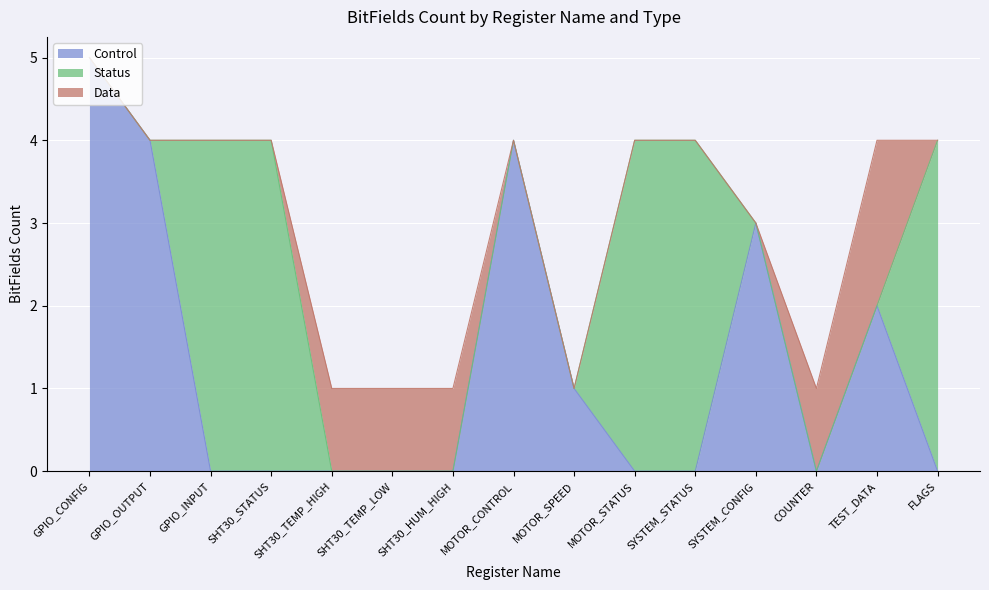

The value of Control at GPIO_INPUT is -3. True or false?

False